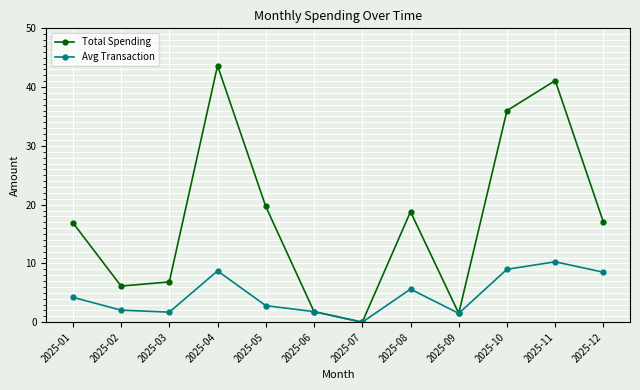

What is the difference between the second highest and second lowest values in the Avg Transaction series?

7.5